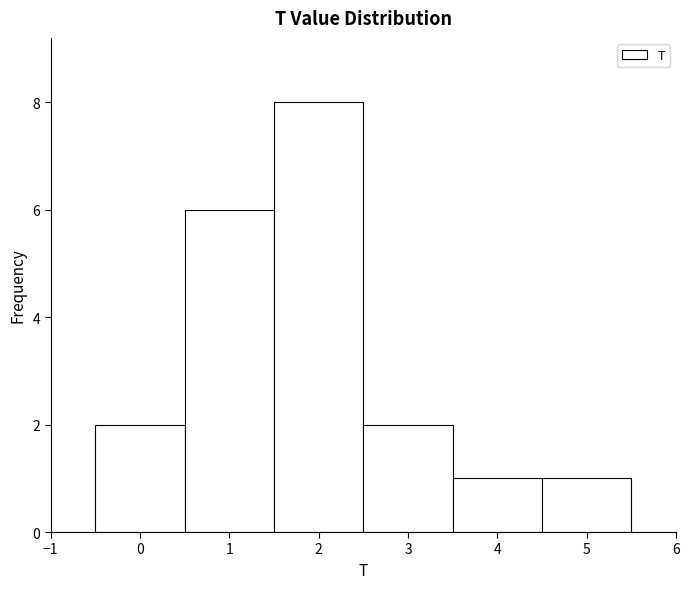

How tall is the bar that spans 0.5 to 1.5 on the x-axis? The values are not printed on the chart, so give them approximately, as read against the axis.

6